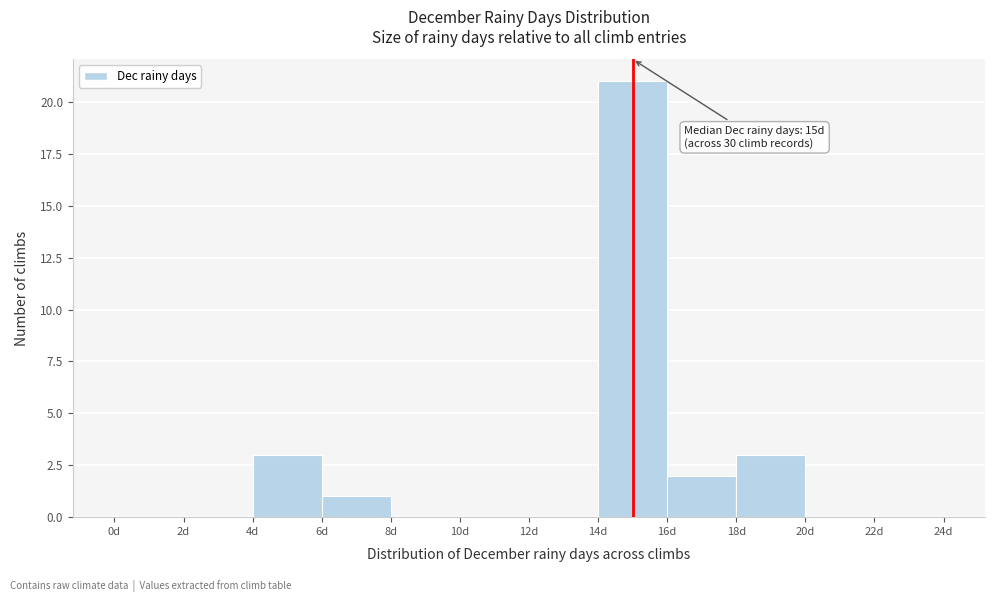

Which range on the x-axis has the tallest bar?

14 to 16